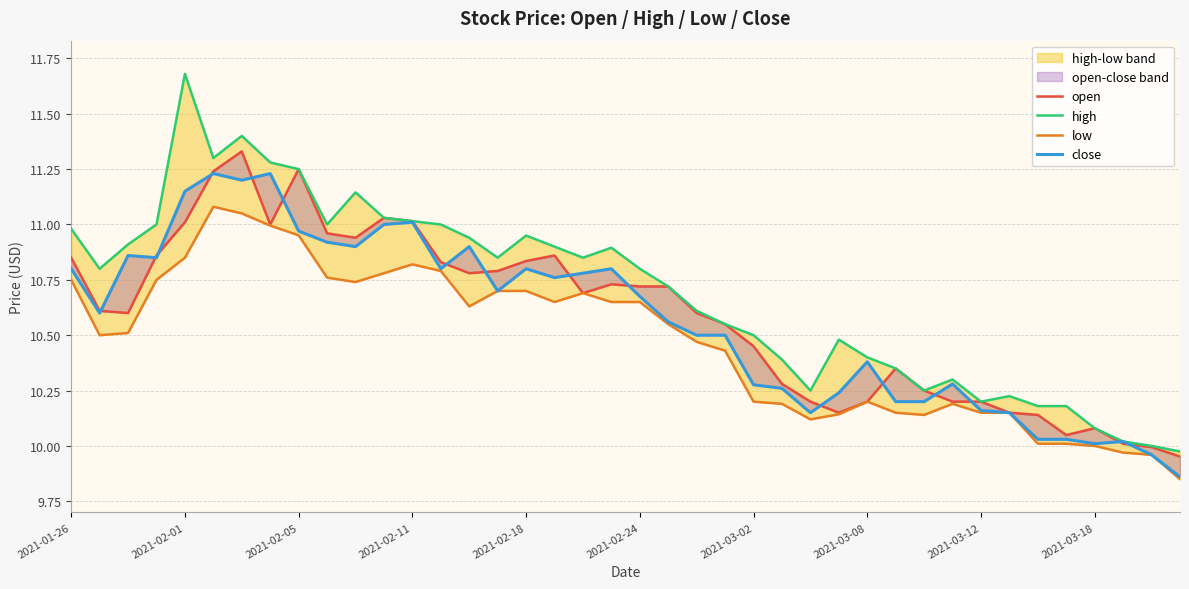

True or false: open has a value of 10.6 at 23.

True